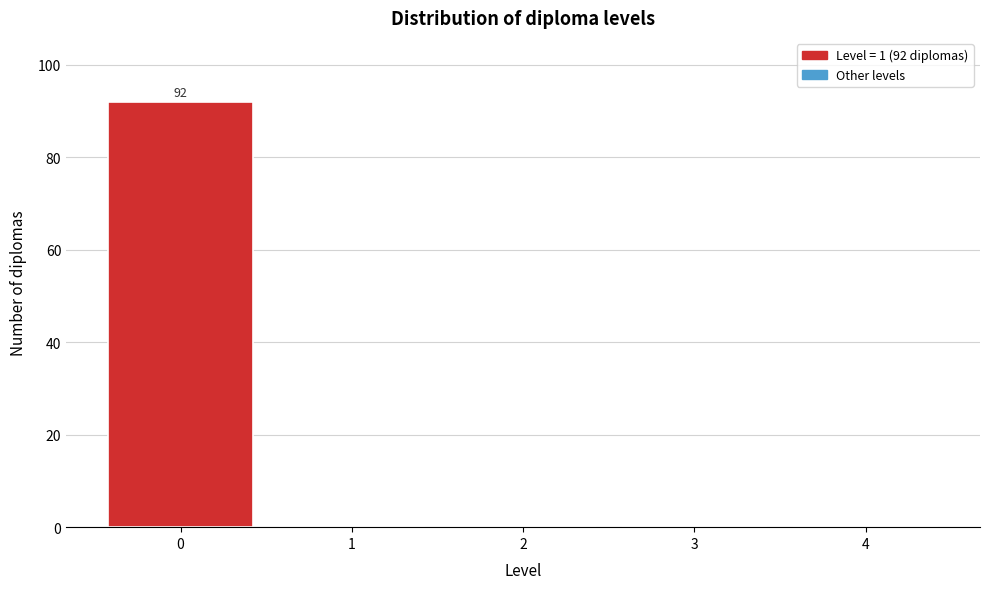

Reading left to right, transcribe all the data shown in this chart.

0=92	1=0	2=0	3=0	4=0